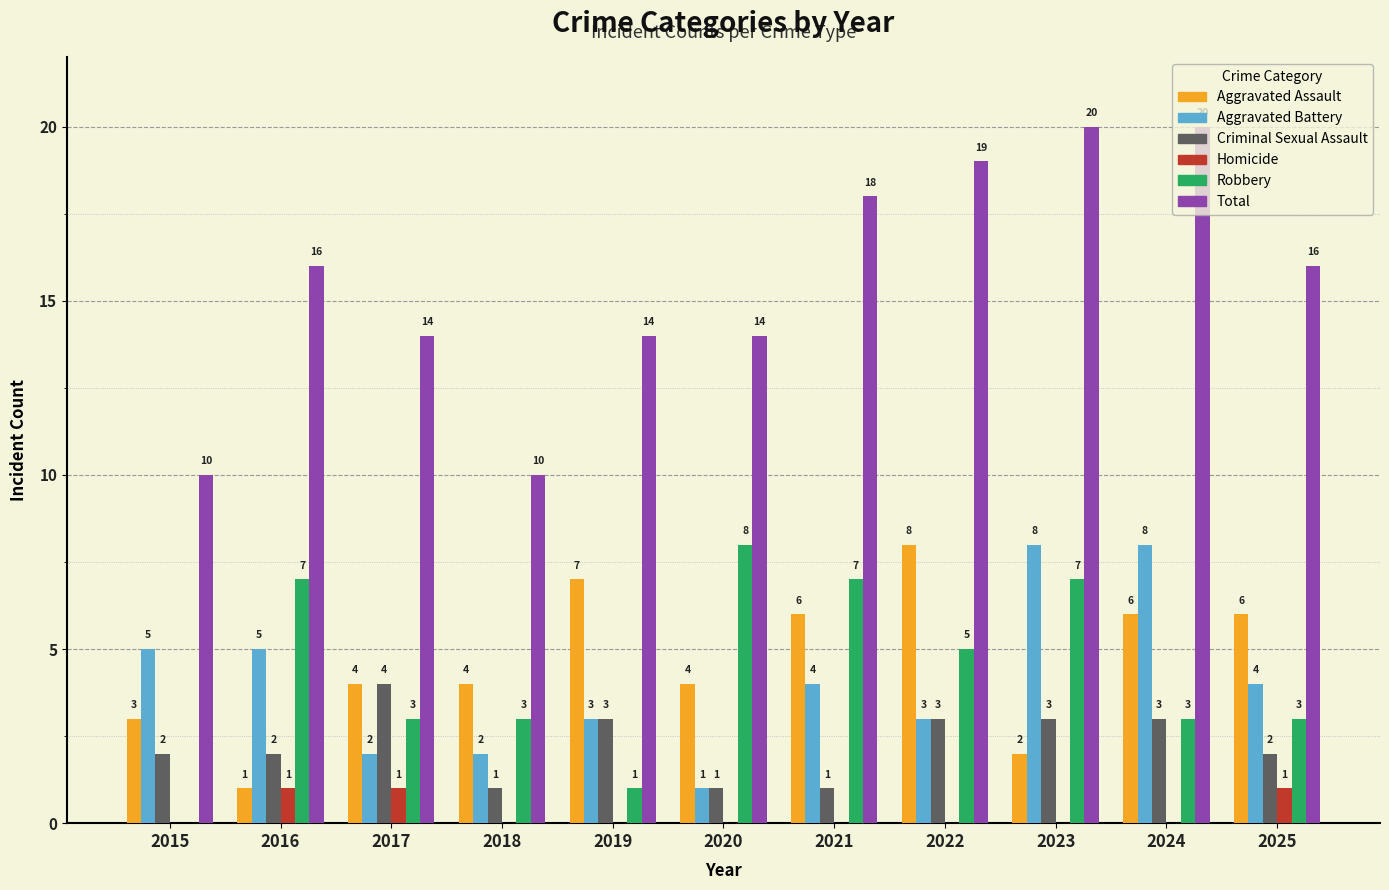

Is it true that Total equals 8 at 2024?

False